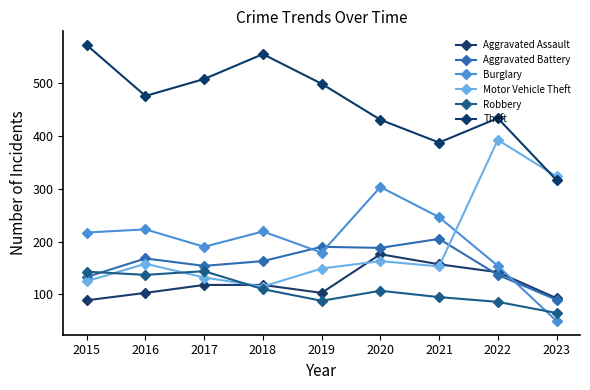

What is the difference between the Aggravated Assault values at 2020 and 2019?

73